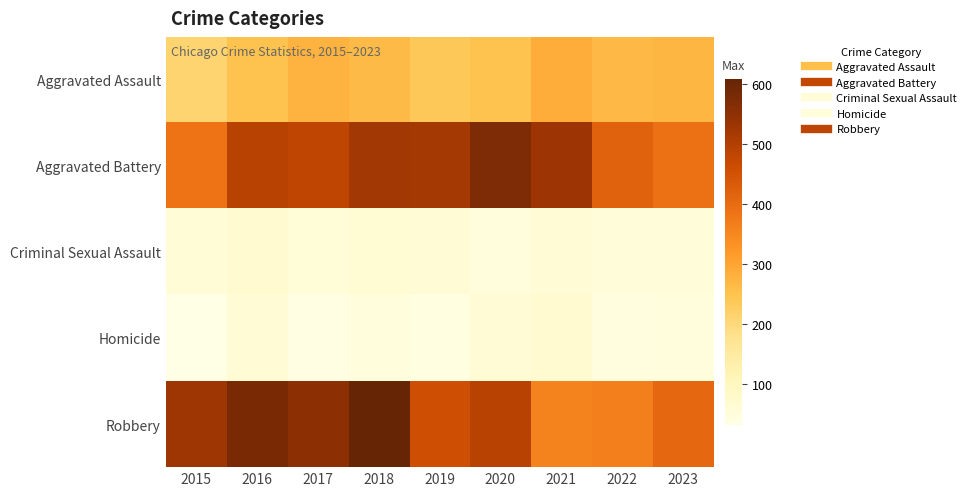

How many data points does each series have?

9